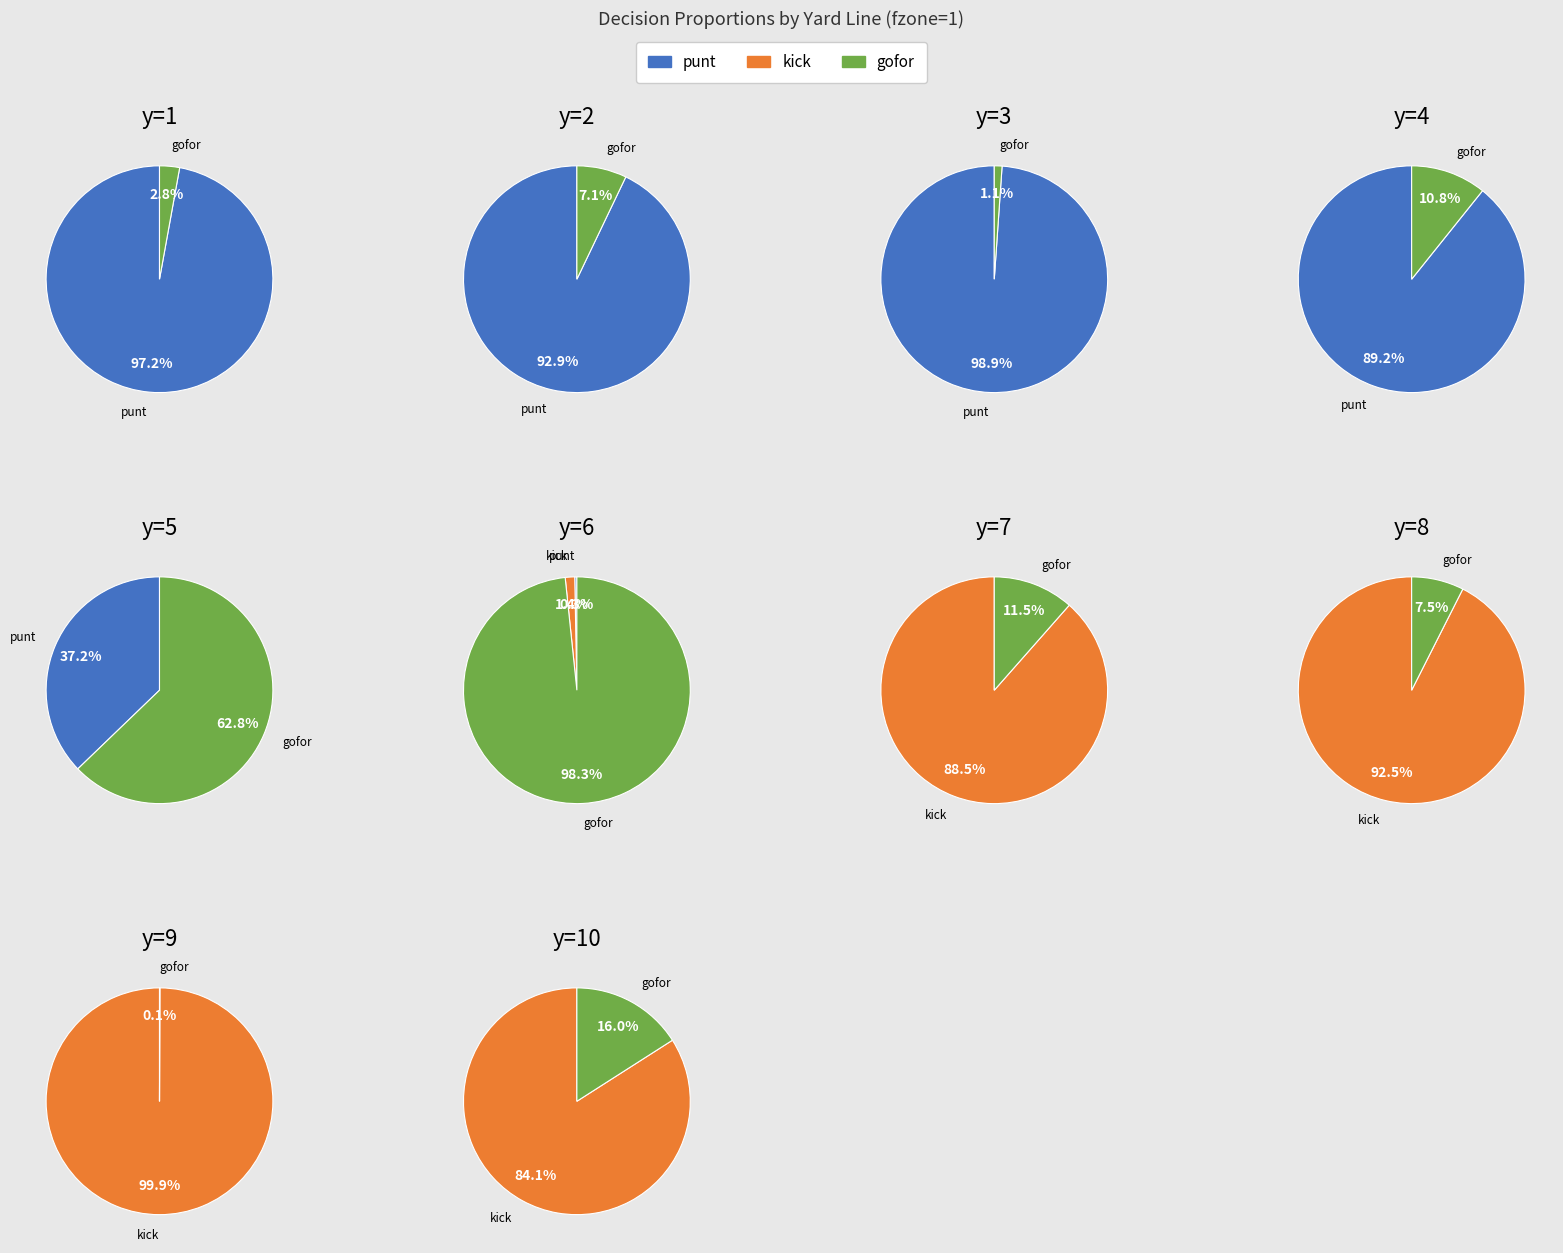

Rank the categories by kick value from highest to lowest.

y=9, y=8, y=7, y=10, y=6, y=1, y=2, y=3, y=4, y=5